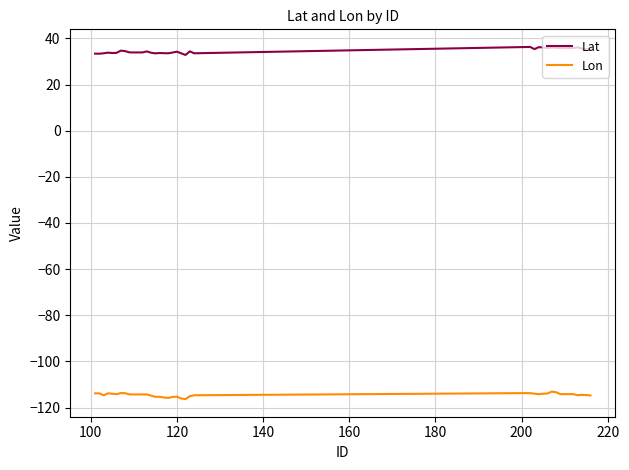

What is the greatest value displayed?

36.3